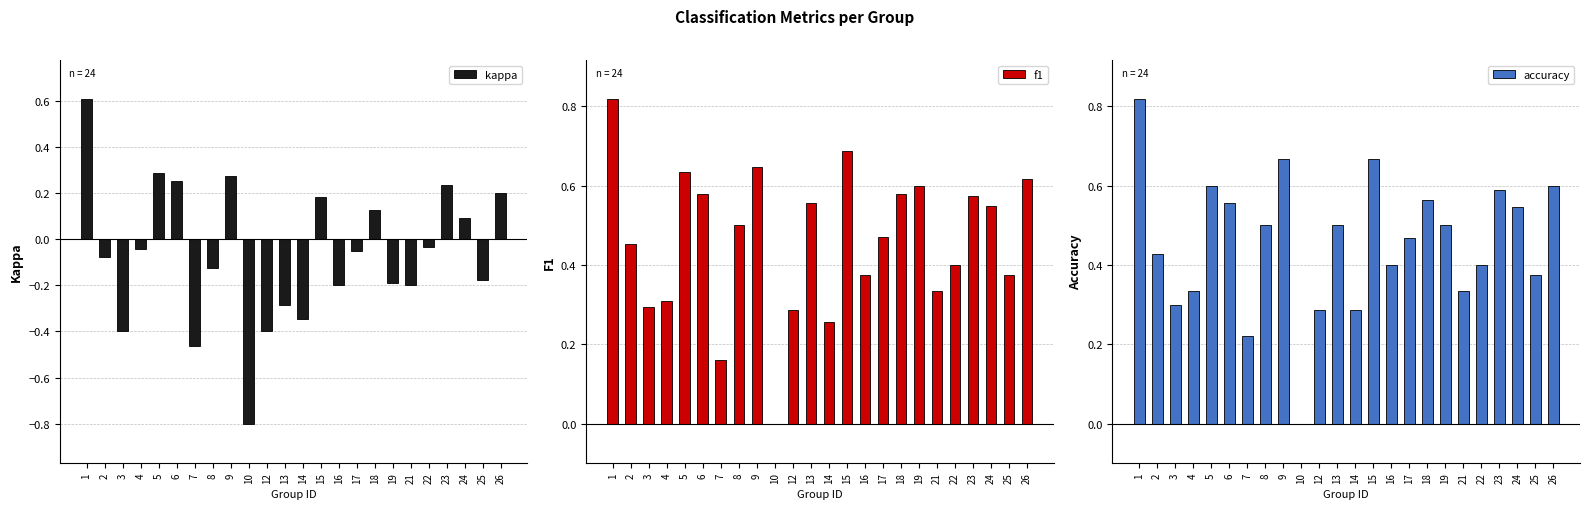

What is the difference between the kappa values at 14 and 22?

0.3